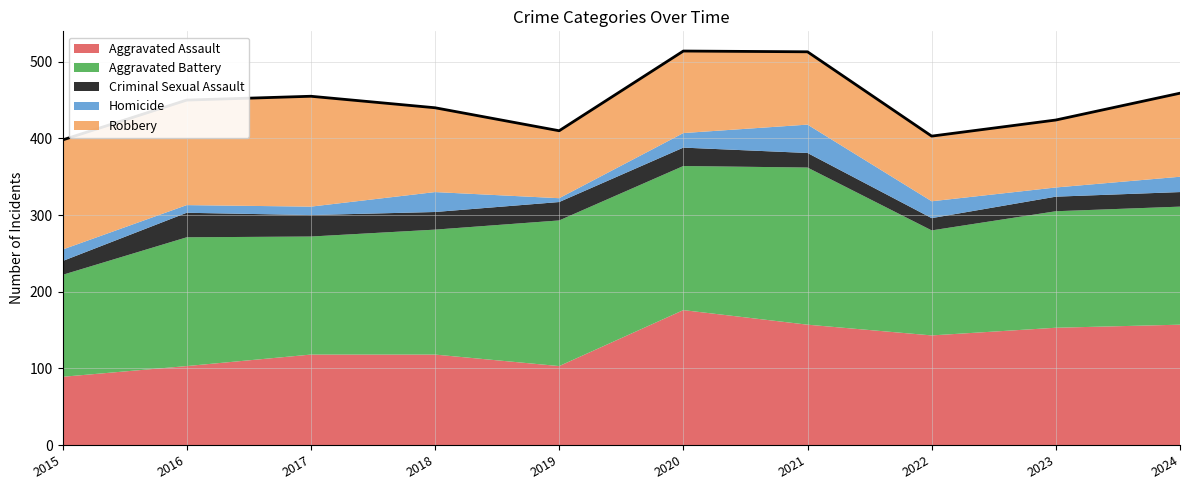

Which series has the widest spread of values?

Aggravated Assault